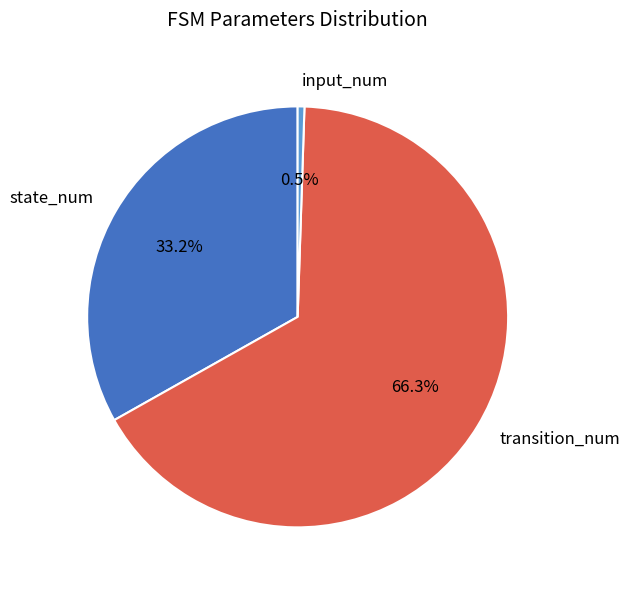

To the nearest percent, what is the combined percentage of transition_num and input_num?

67%